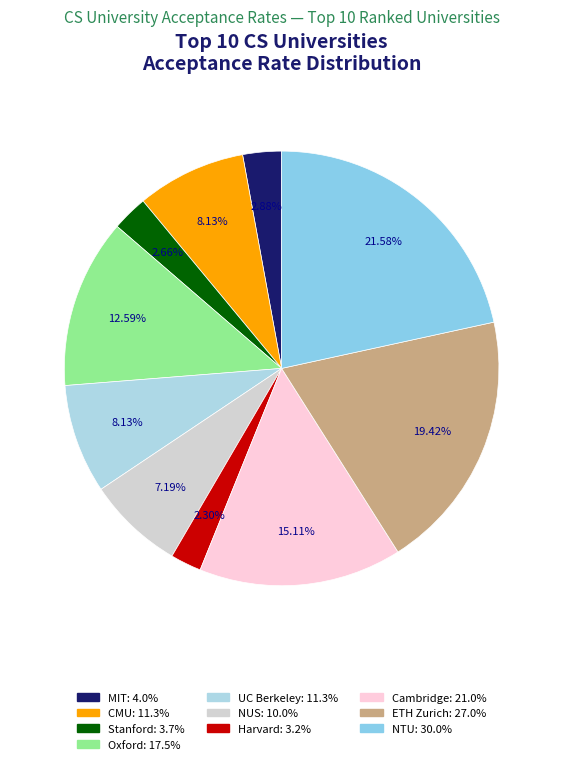

How many segments does this pie chart have?

10